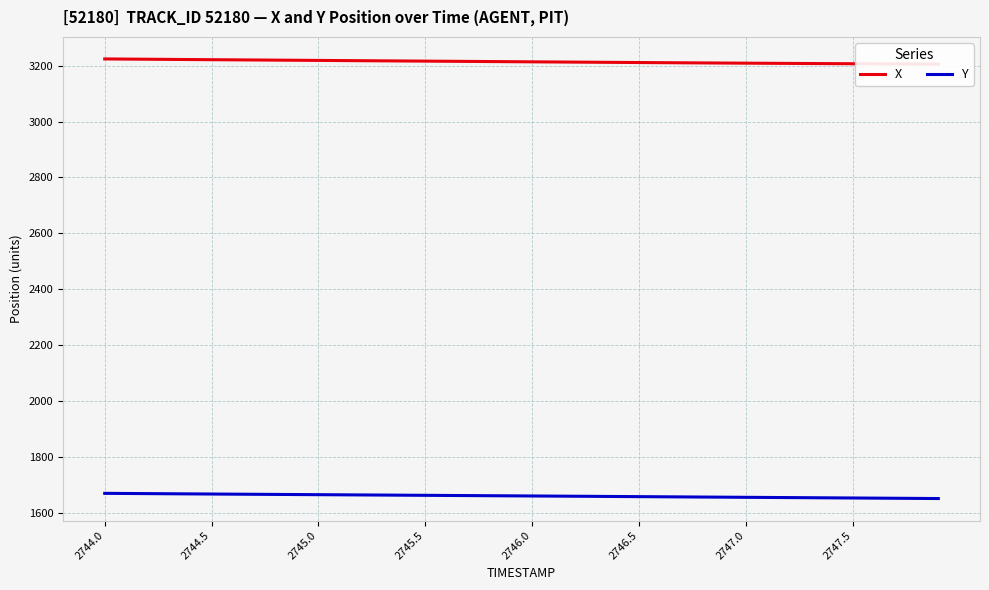

What is the difference between the maximum and second lowest values in the Y series?

18.1